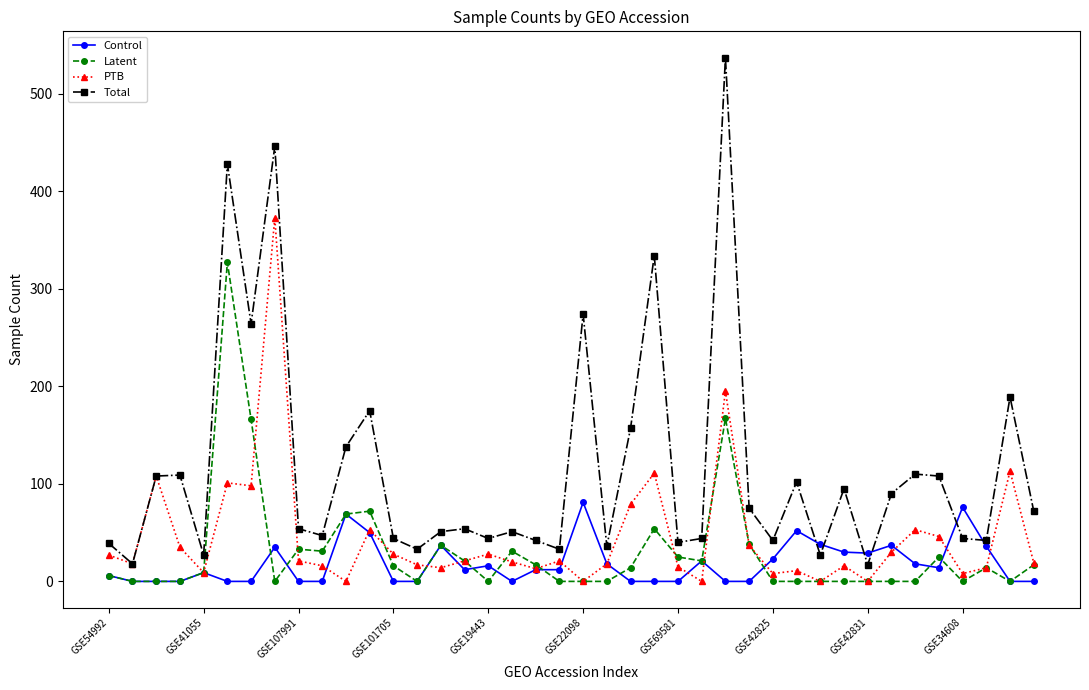

Which series has the largest total across all categories?

Total